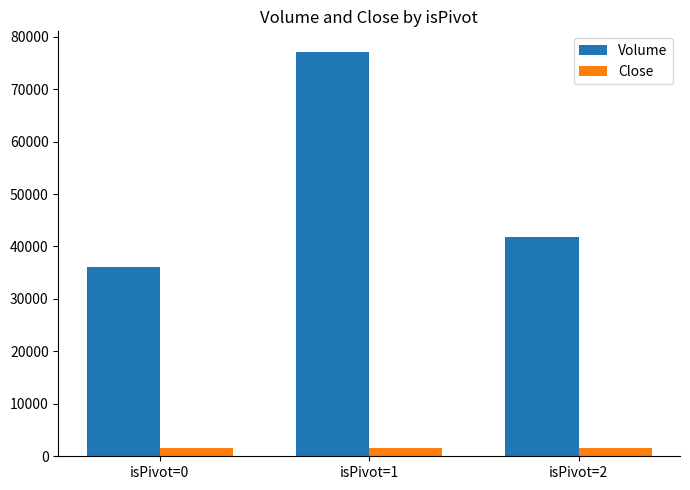

At isPivot=1, list the series in order from largest to smallest.

Volume, Close